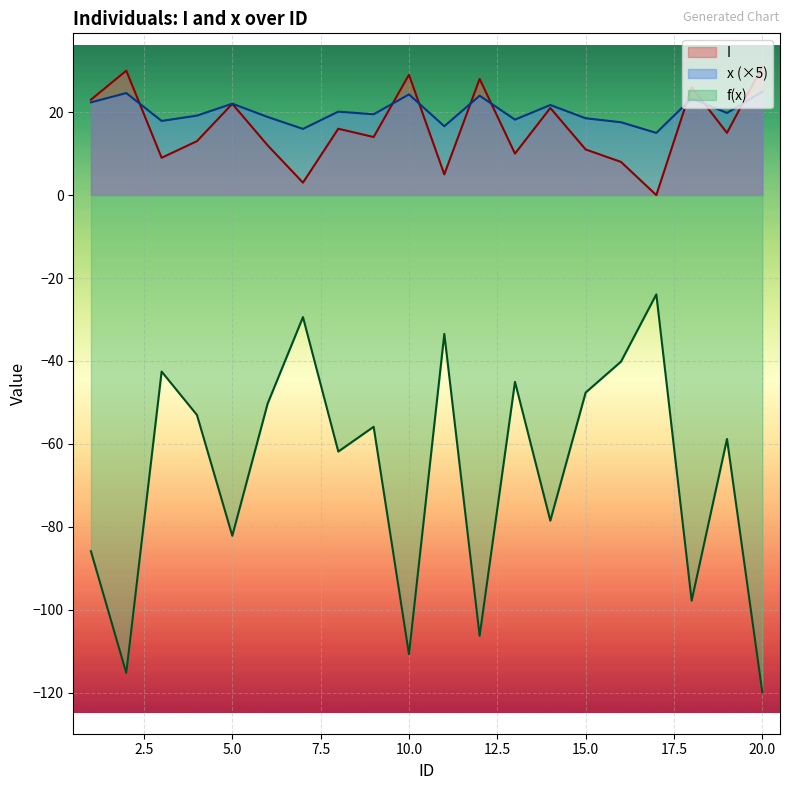

In I, how many points are lower than both neighbors (excluding endpoints)?

7